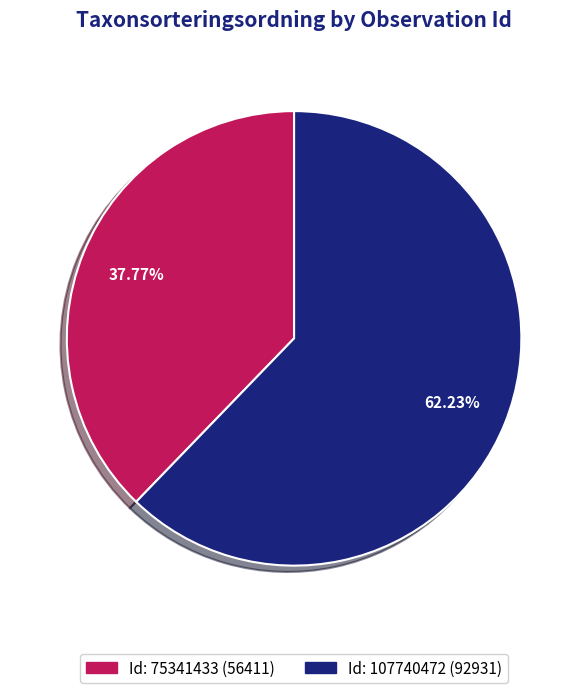

Does any single category account for the majority?

Yes